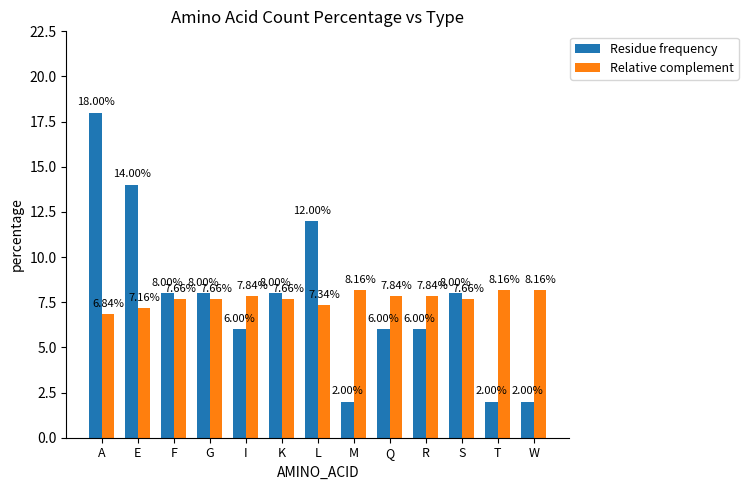

What are all the series names shown in the legend?

Residue frequency, Relative complement